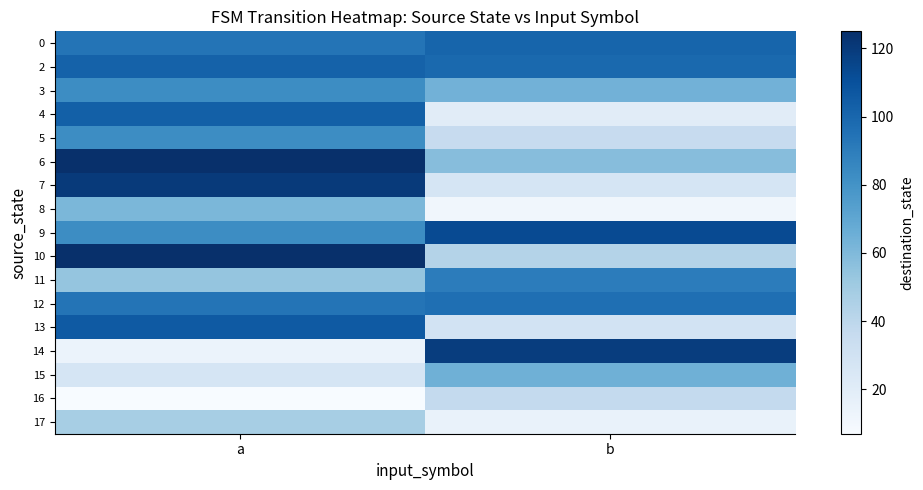

What is the spread (max minus min) of values at b?

108